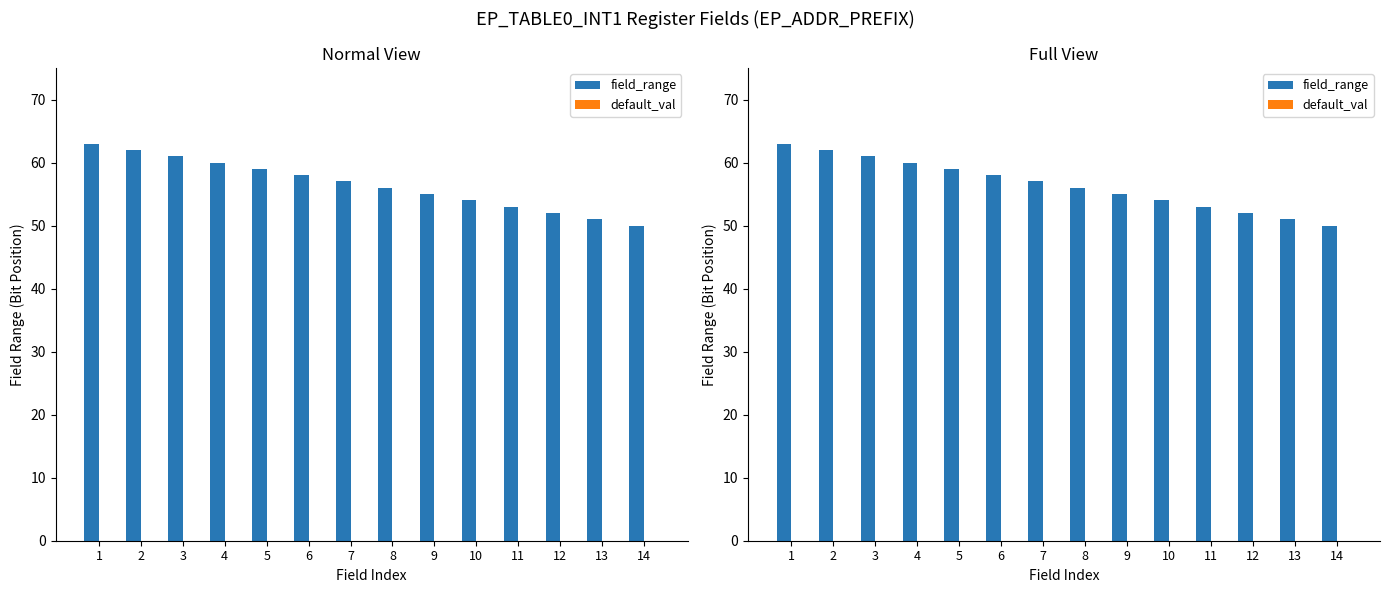

Reading right to left, what are all the values shown in this chart?

field_range: 50	51	52	53	54	55	56	57	58	59	60	61	62	63
default_val: 0	0	0	0	0	0	0	0	0	0	0	0	0	0